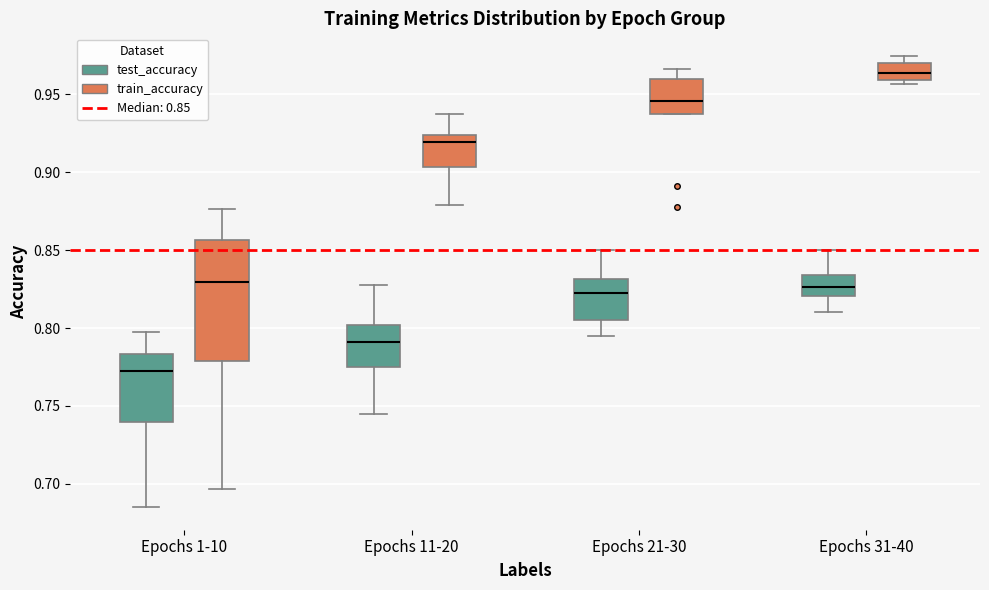

Comparing the boxes themselves (not the whiskers), which one is the tallest?

Epochs 1-10 (train_accuracy)